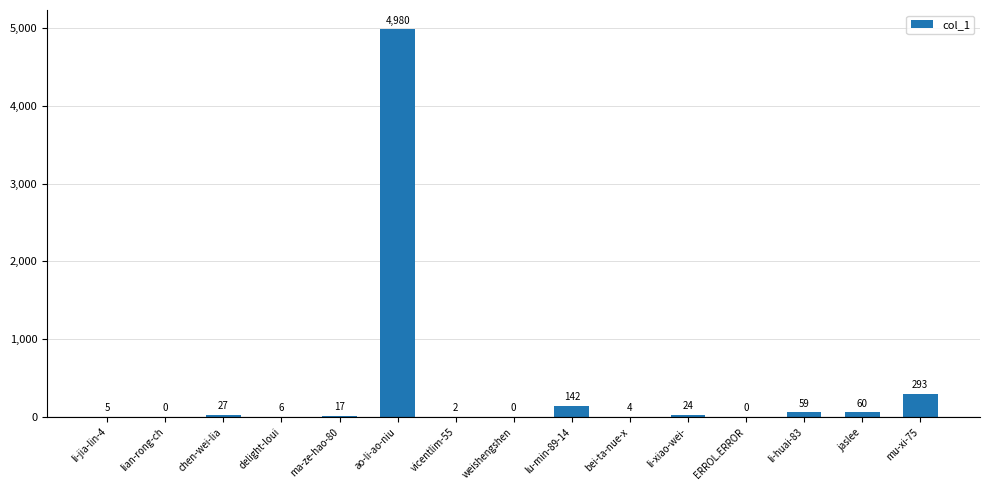

What is the greatest value displayed?

4980